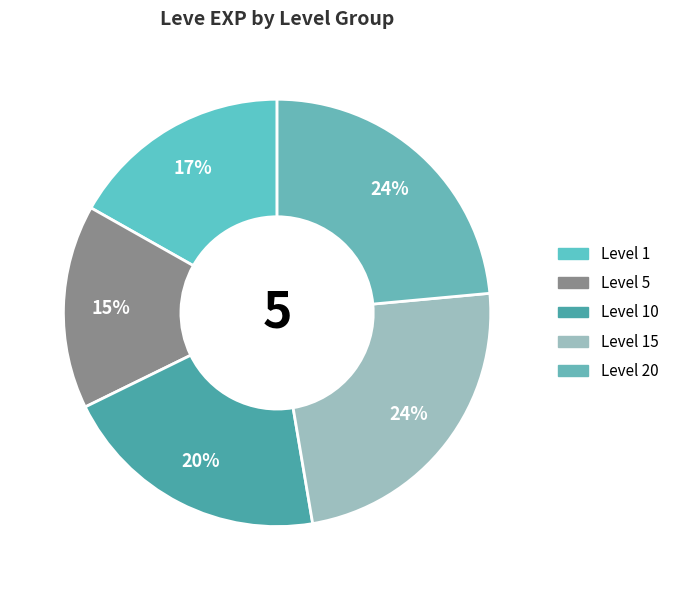

How many segments does this pie chart have?

5